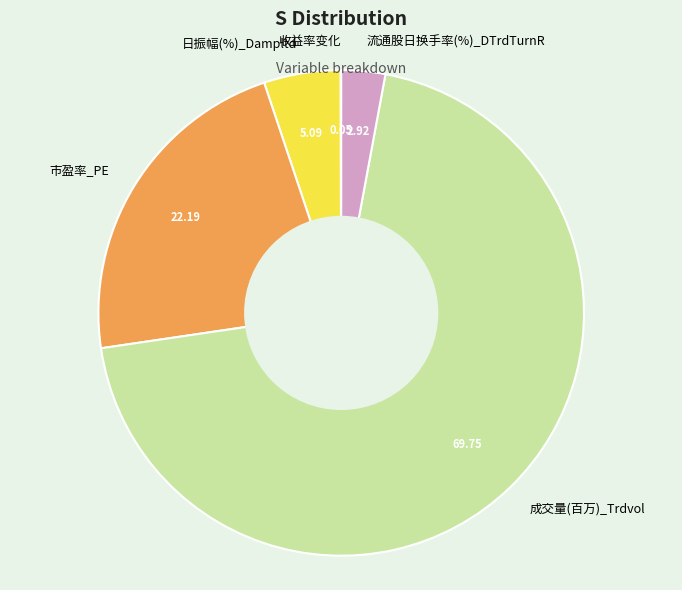

Is there a majority slice in this chart?

Yes